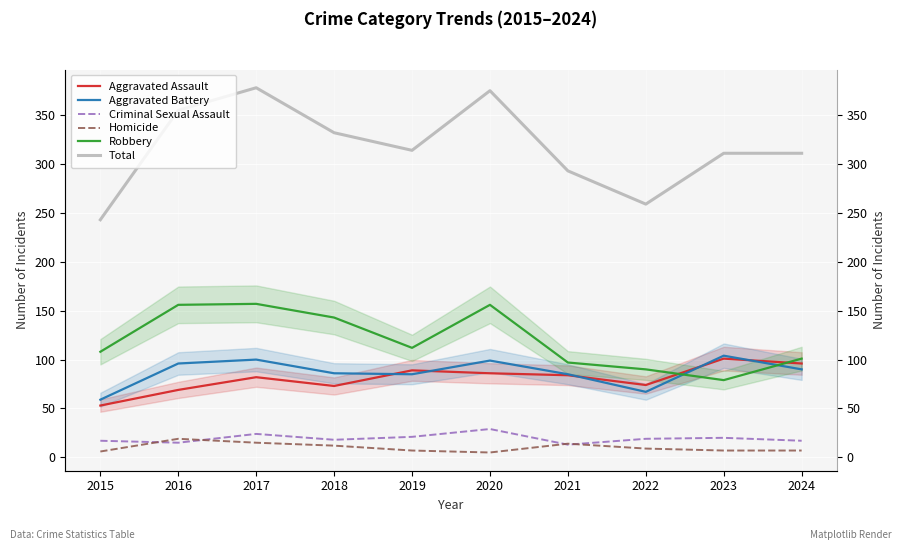

True or false: Robbery and Homicide intersect in this chart.

False